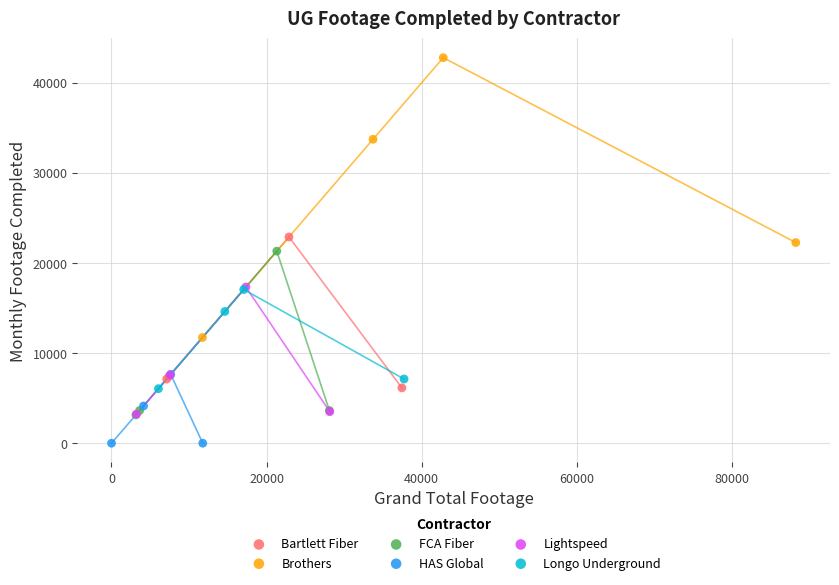

Which series has the widest spread of Y values?

Brothers